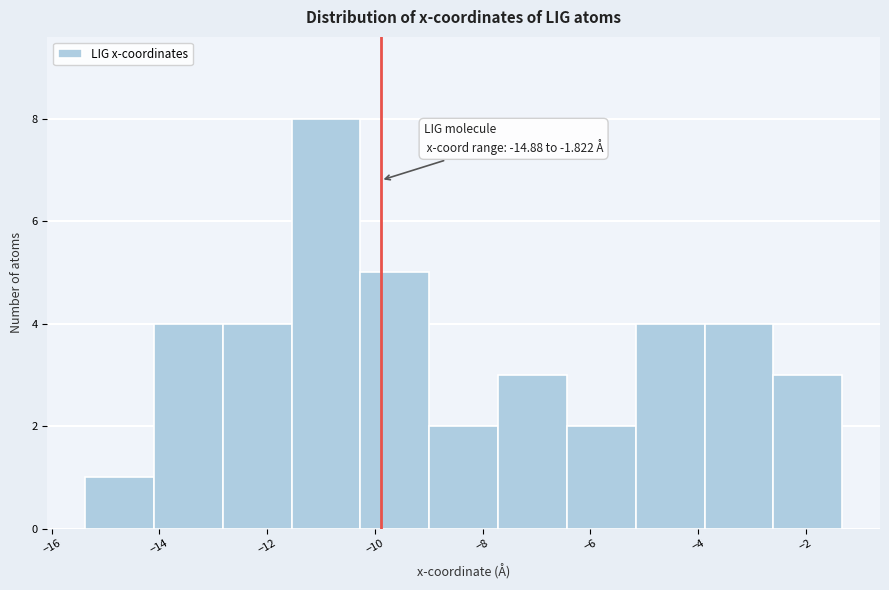

Over which range of the x-axis is the bar tallest?

-11.6 to -10.2